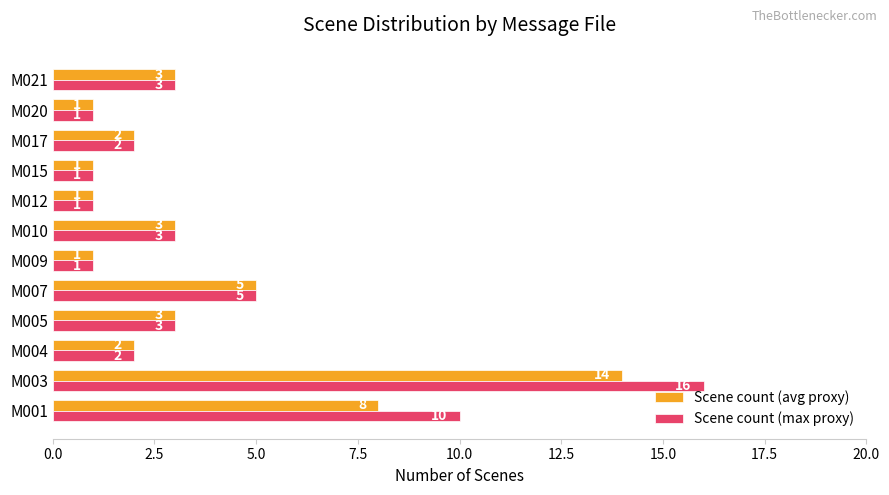

At M001, list the series in order from largest to smallest.

Scene count (max proxy), Scene count (avg proxy)